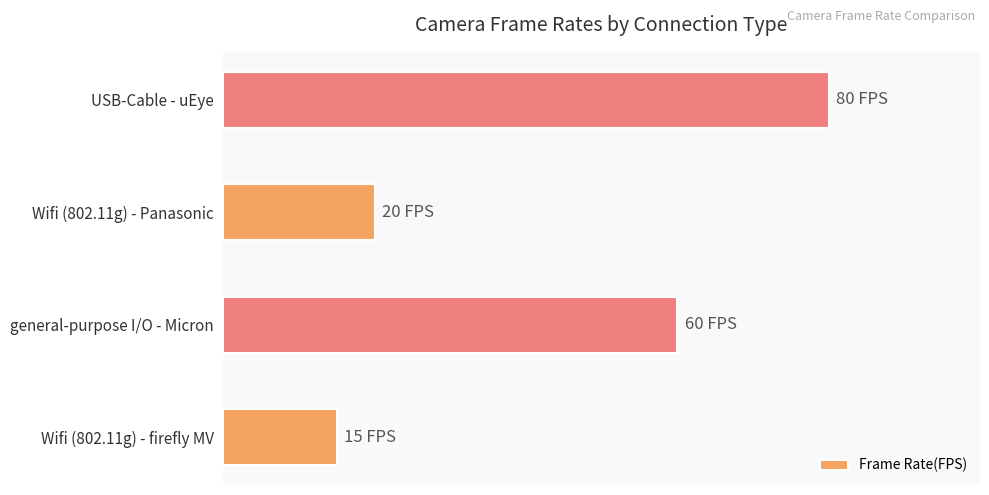

Rank the categories by value from lowest to highest.

Wifi (802.11g) - firefly MV, Wifi (802.11g) - Panasonic, general-purpose I/O - Micron, USB-Cable - uEye